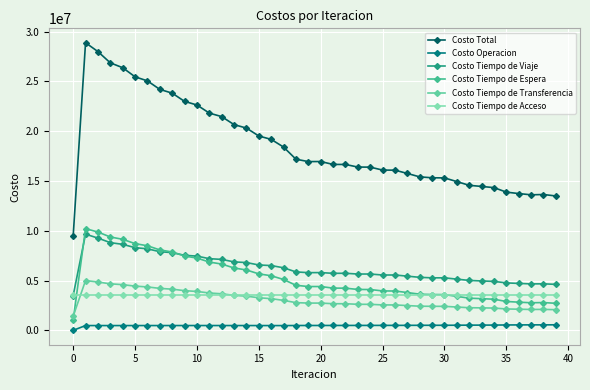

Is this an area chart (filled region under the line)?

No